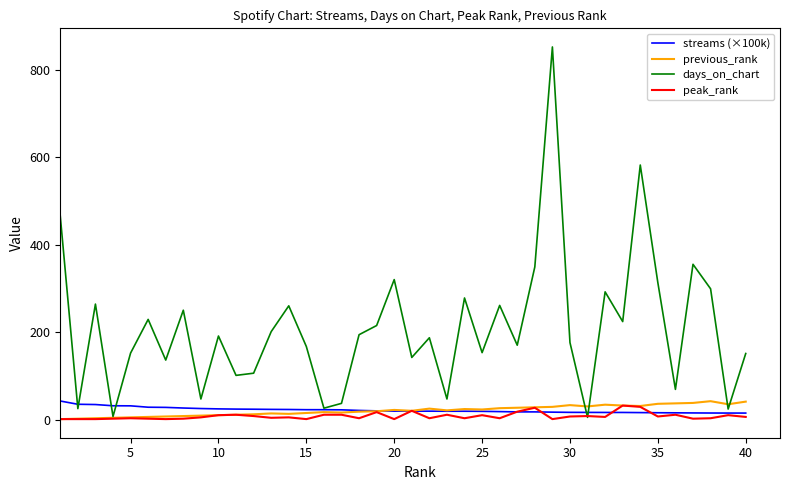

What is the greatest value displayed?

852.0